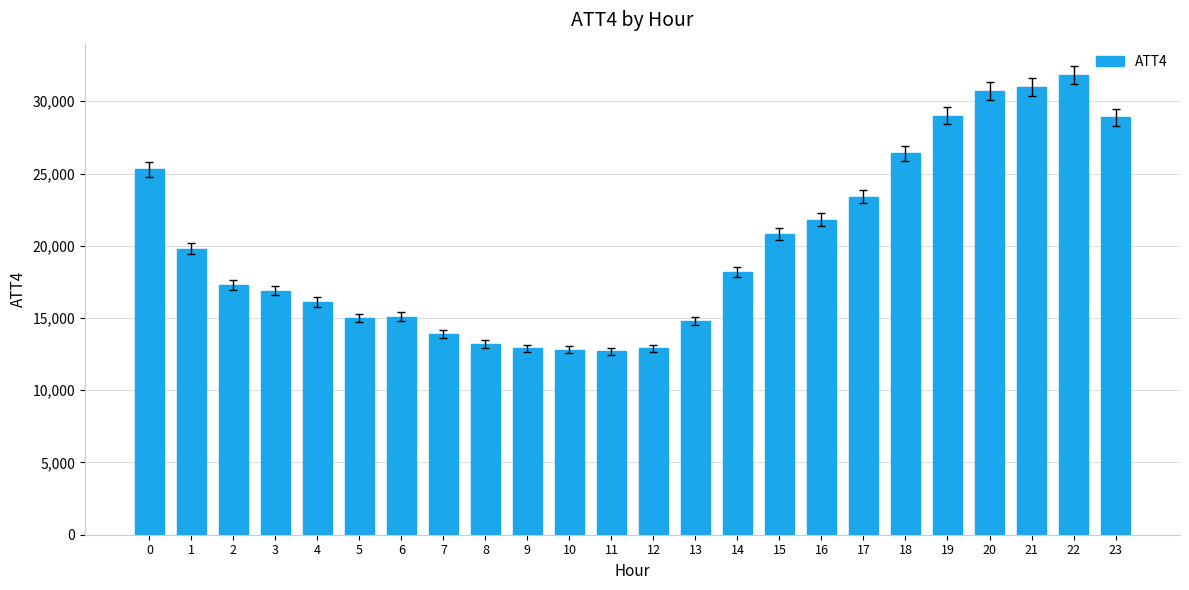

How many values are below 18200?

12